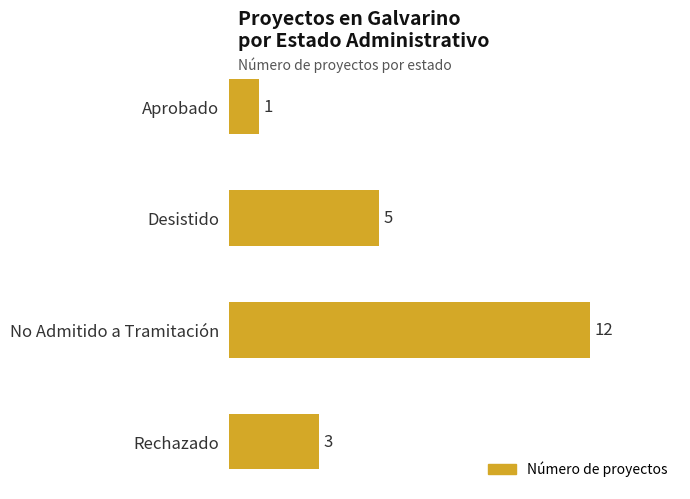

What is the difference between the second highest and minimum values?

4